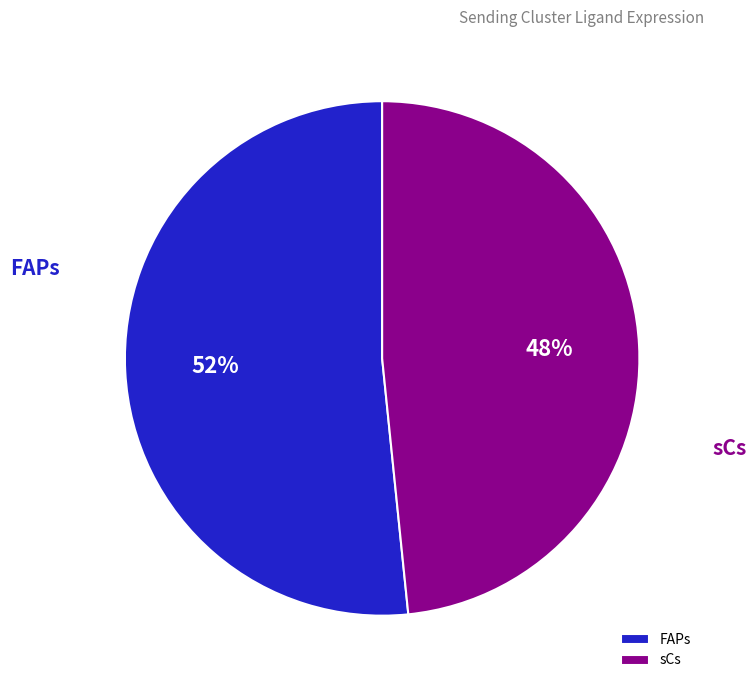

Rank the categories by value from lowest to highest.

sCs, FAPs